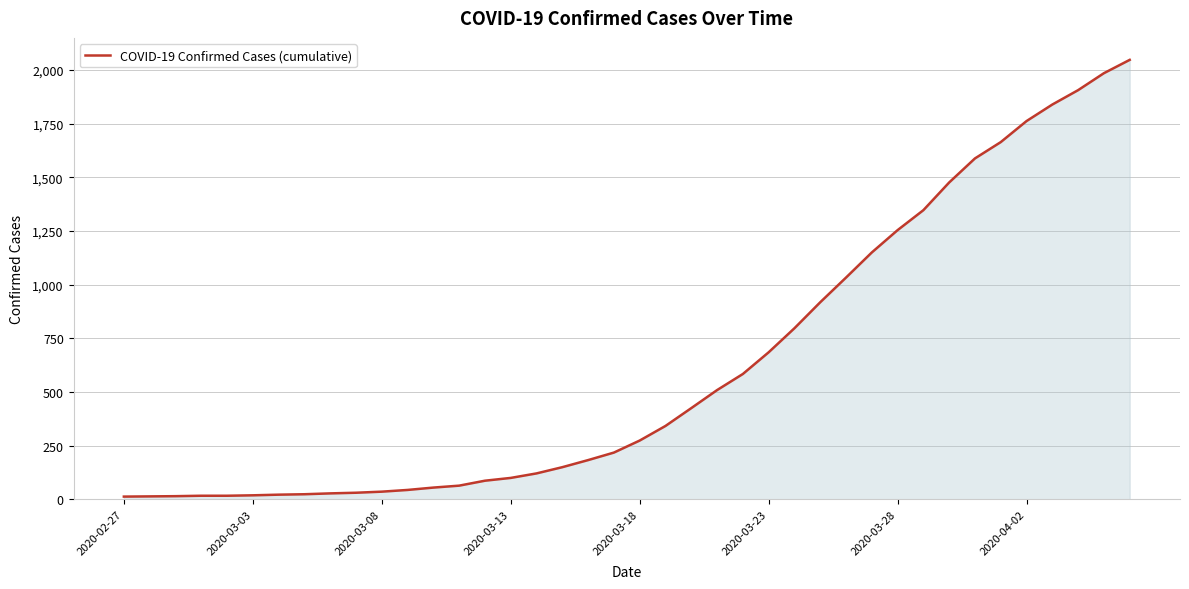

What is the difference between the maximum and minimum values?

2034